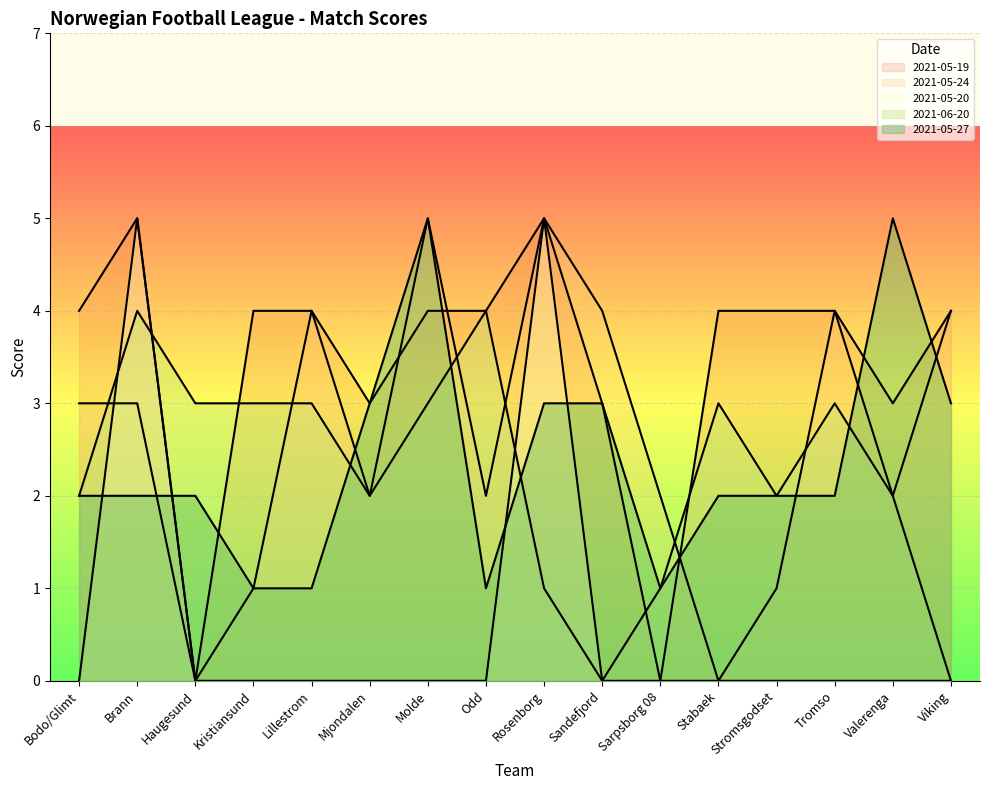

What is the total value across all series at Odd?

11